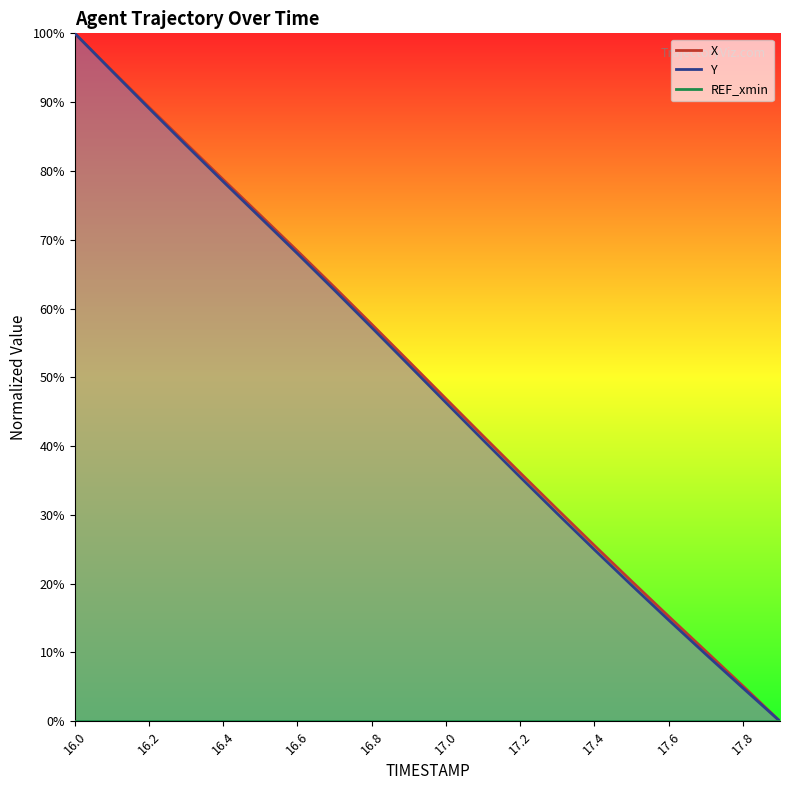

How many values in the X_line series exceed 52?

10